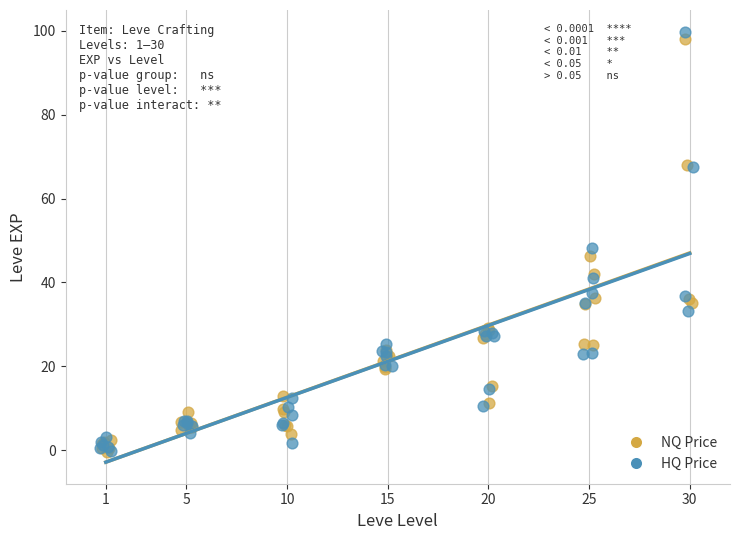

Which series contains the highest Y value?

HQ Price